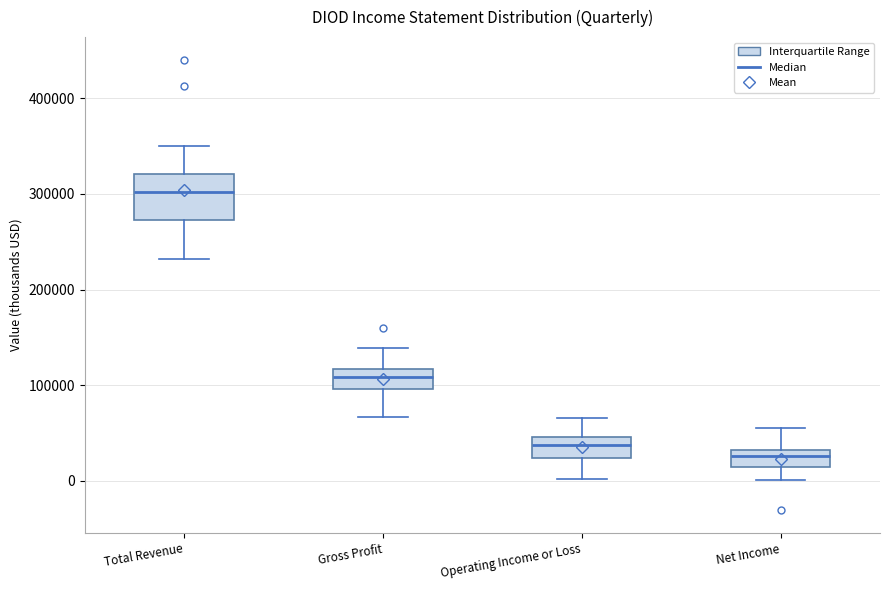

Reading left to right, read every box against the y-axis: the position of its median line, the range the box covers, and the ends of its whiskers. The values are not printed on the chart, so give them approximately, as read against the axis.

Total Revenue: median 300000, box 270000 to 320000, whiskers 230000 to 350000
Gross Profit: median 110000, box 100000 to 120000, whiskers 70000 to 140000
Operating Income or Loss: median 40000, box 20000 to 50000, whiskers 0 to 70000
Net Income: median 30000 (inside the box), box 10000 to 30000, whiskers 0 to 60000